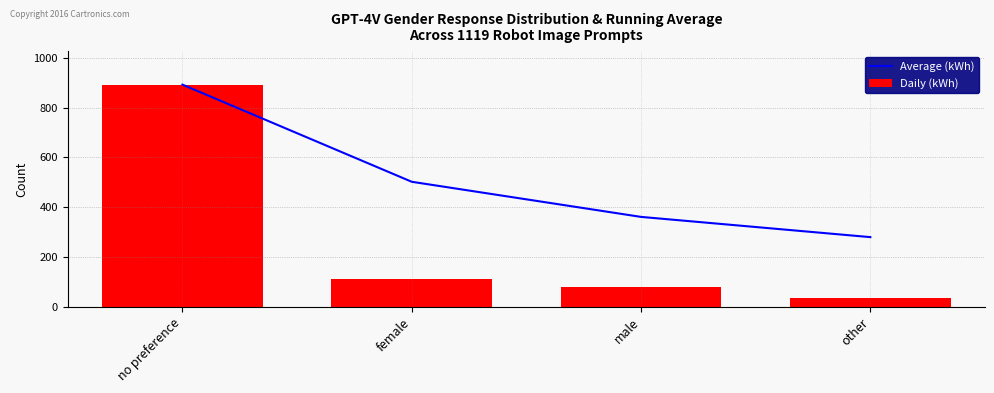

What are all the series names shown in the legend?

Average (kWh), Daily (kWh)